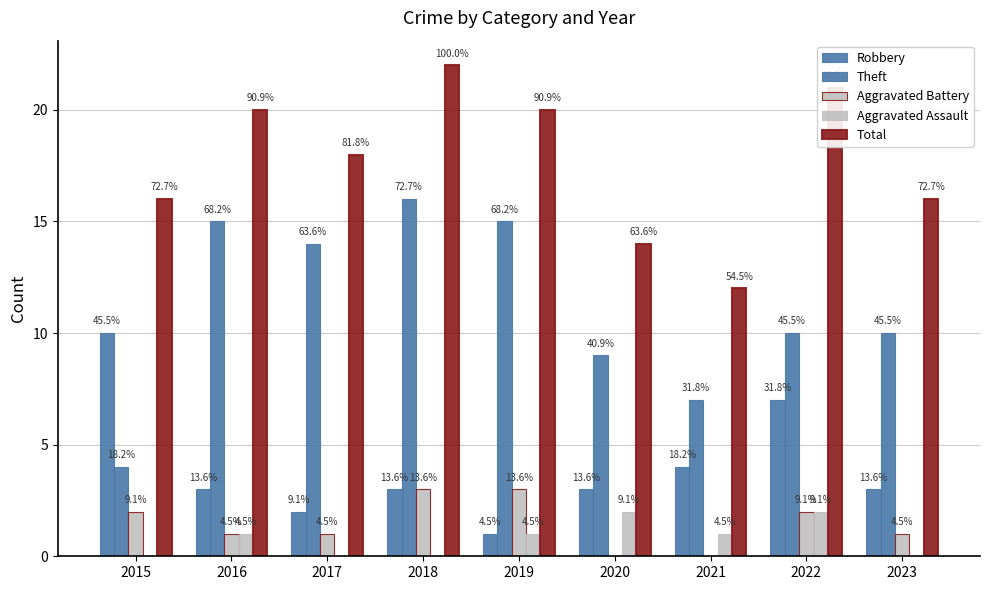

How many groups of bars are there?

9